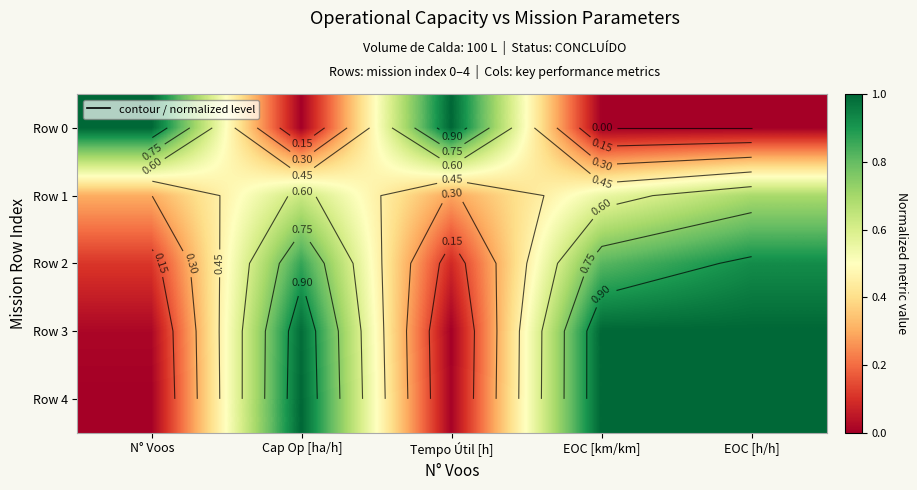

What is the total value across all series at Cap Op [ha/h]?

3.5